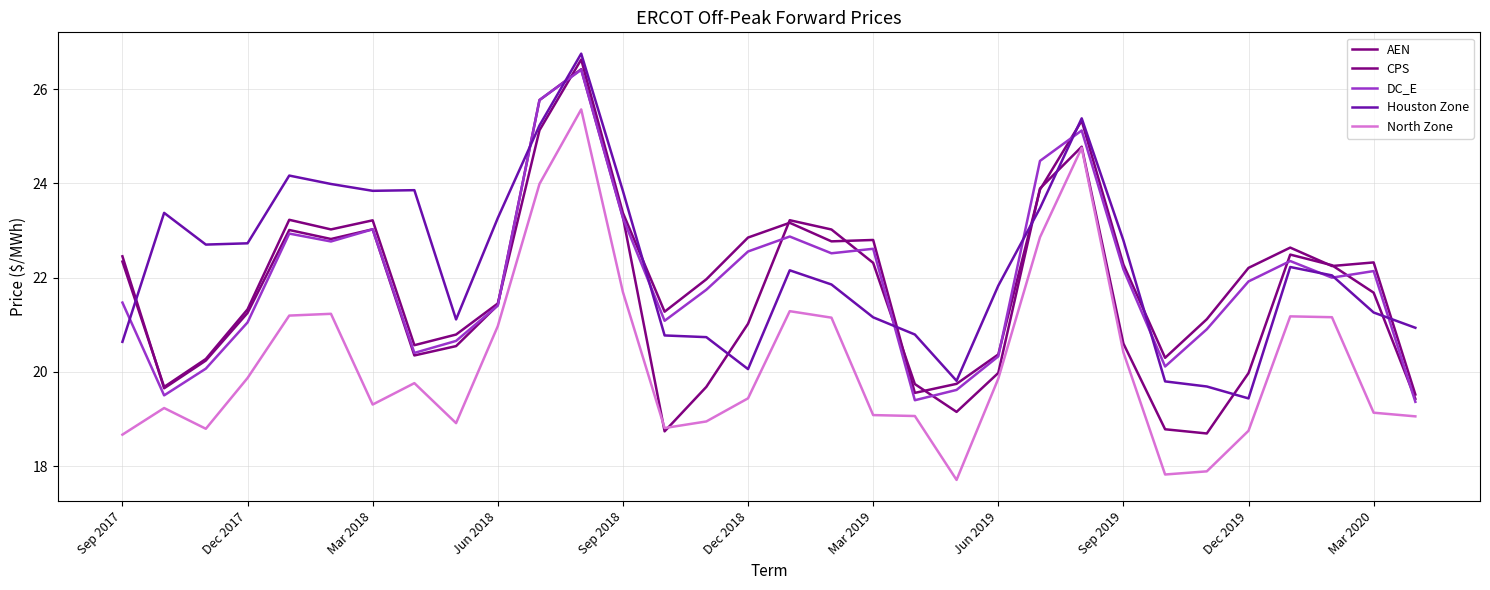

How many interior local peaks does the Houston Zone series have?

7